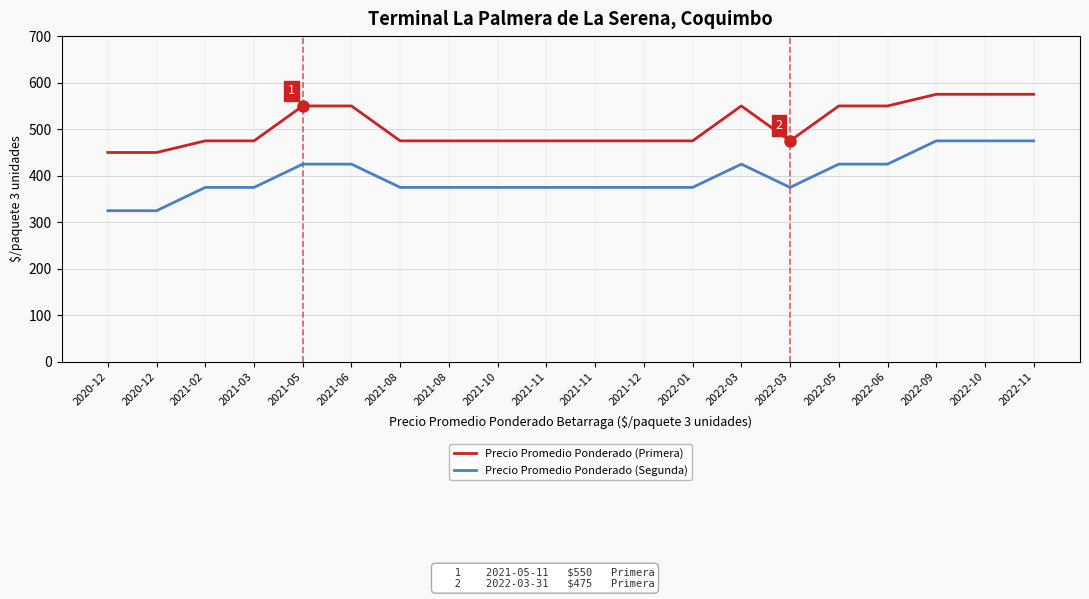

What is the difference between the maximum and minimum values in the Precio Promedio Ponderado (Segunda) series?

150